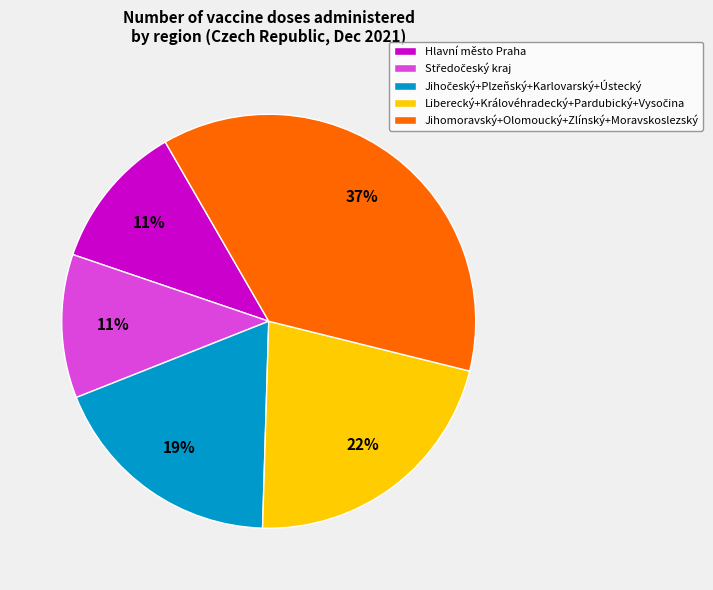

Which category has the biggest portion of the pie?

Jihomoravský+Olomoucký+Zlínský+Moravskoslezský